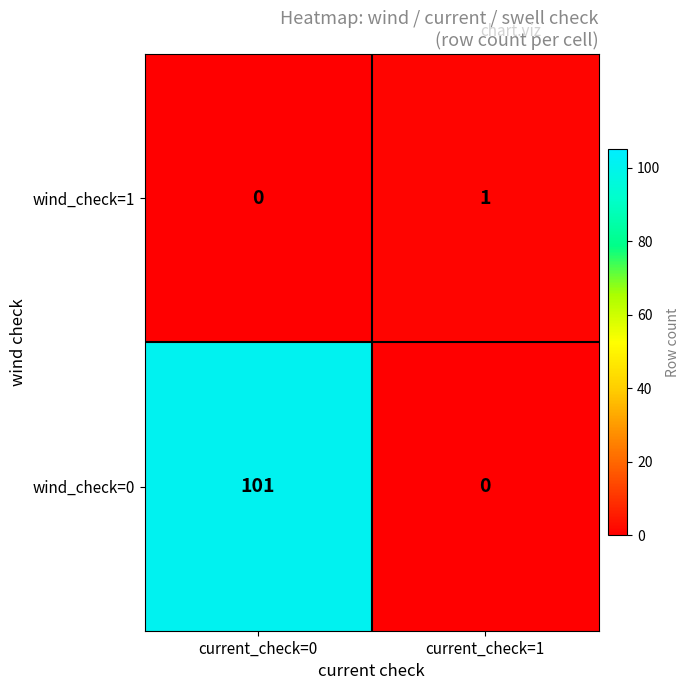

Between current_check=0 and current_check=1, which series saw the biggest shift?

wind_check=0